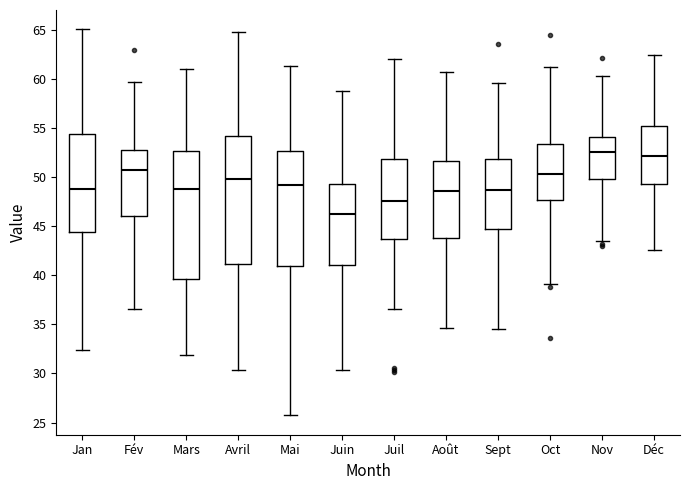

Where is the lower edge of the box for Déc on the y-axis? The values are not printed on the chart, so give them approximately, as read against the axis.

49.5